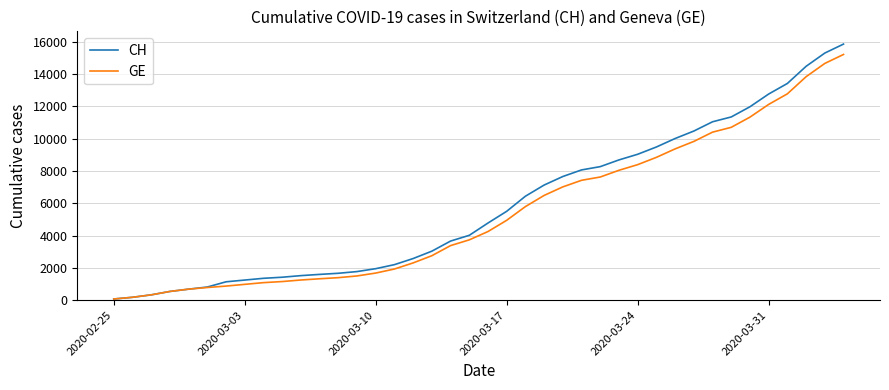

Which series has the widest spread of values?

CH